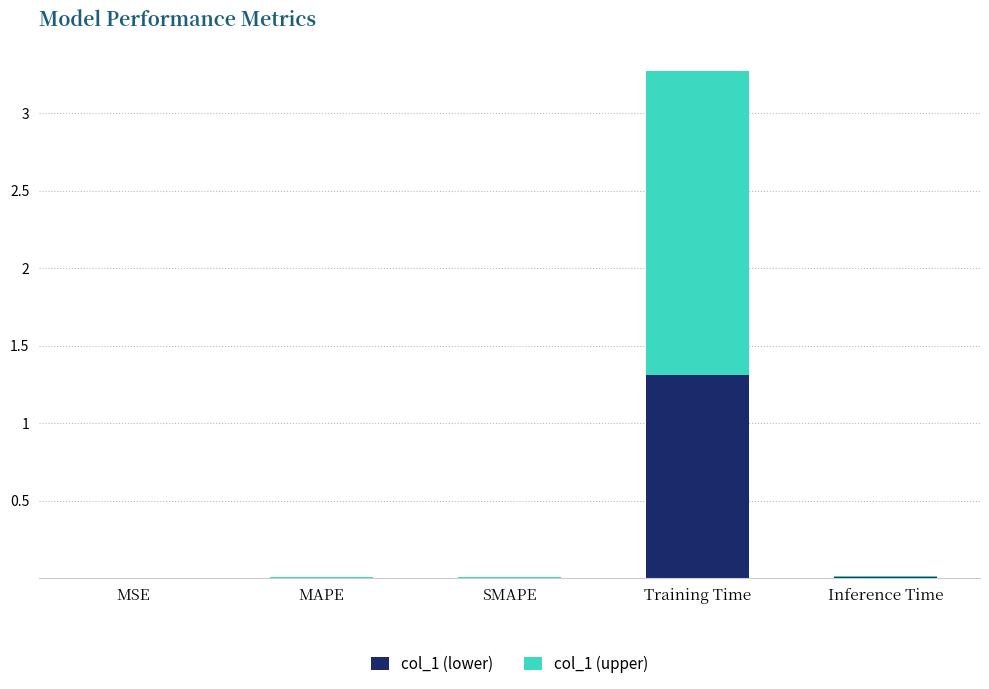

True or false: col_1 (lower) has a value of 2.1 at Training Time.

False